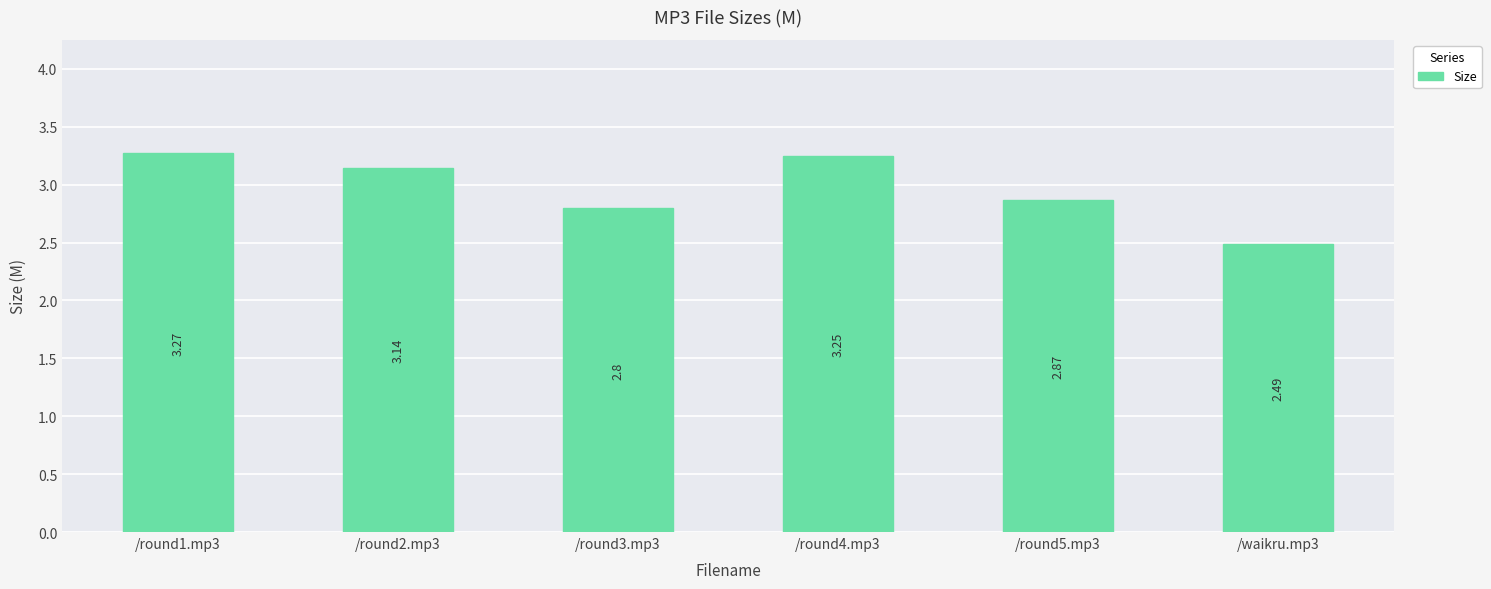

What position from the right is /round5.mp3?

2